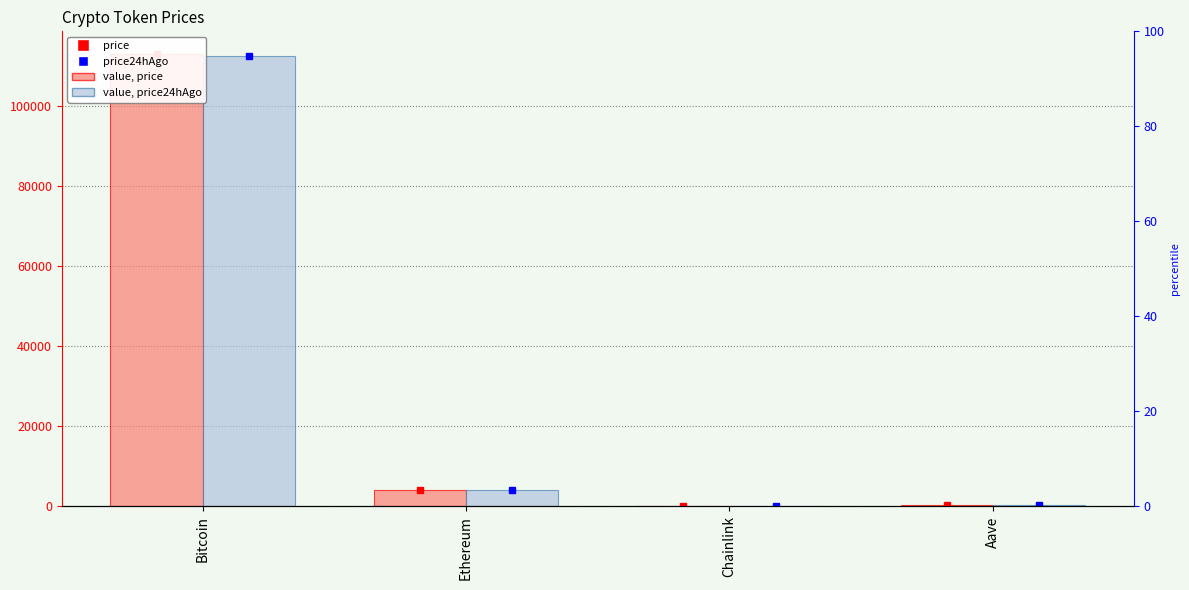

How many series are shown in this chart?

2